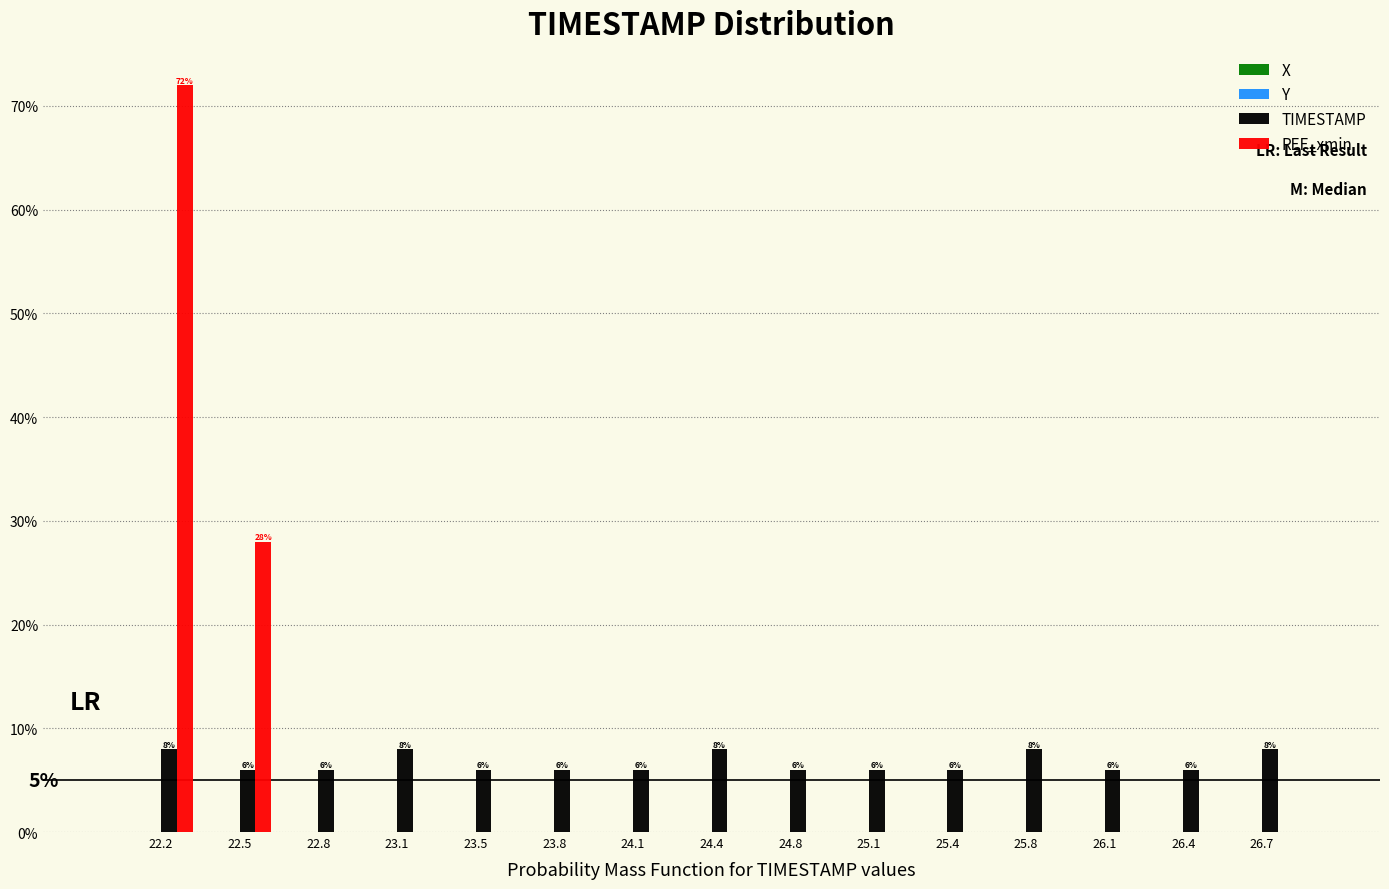

Reading left to right, what are all the values shown in this chart?

TIMESTAMP: 22.2=8.0	22.5=6.0	22.8=6.0	23.1=8.0	23.5=6.0	23.8=6.0	24.1=6.0	24.4=8.0	24.8=6.0	25.1=6.0	25.4=6.0	25.8=8.0	26.1=6.0	26.4=6.0	26.7=8.0
REF_xmin: 22.2=72.0	22.5=28.0	22.8=0.0	23.1=0.0	23.5=0.0	23.8=0.0	24.1=0.0	24.4=0.0	24.8=0.0	25.1=0.0	25.4=0.0	25.8=0.0	26.1=0.0	26.4=0.0	26.7=0.0